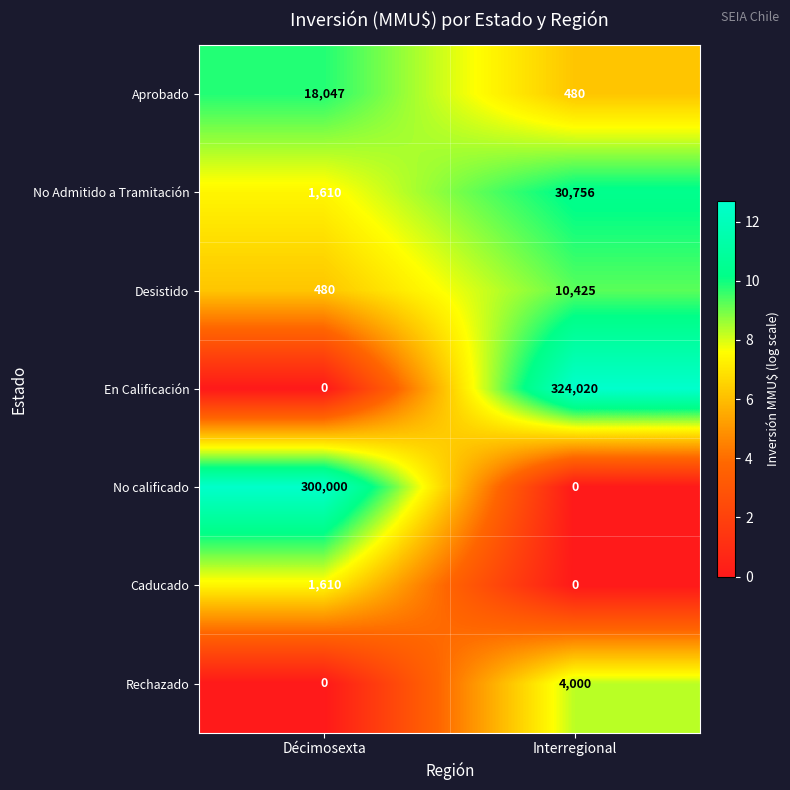

The value of En Calificación at Interregional is 540472. True or false?

False